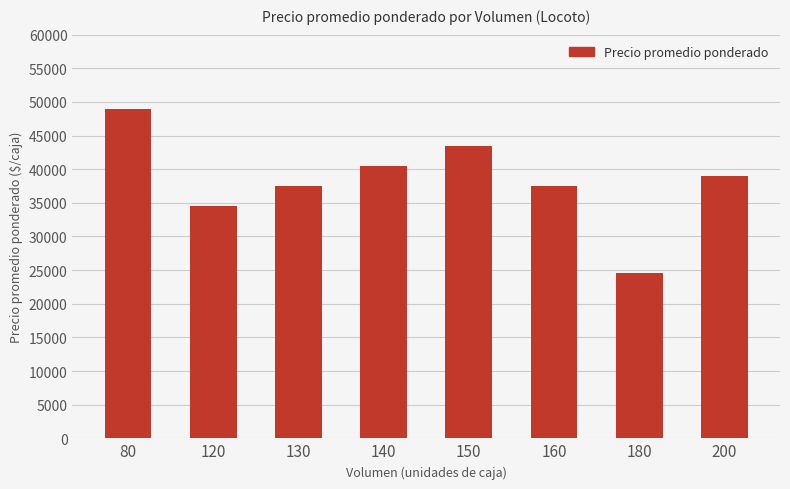

What is the change in value from 160 to 200?

+1500